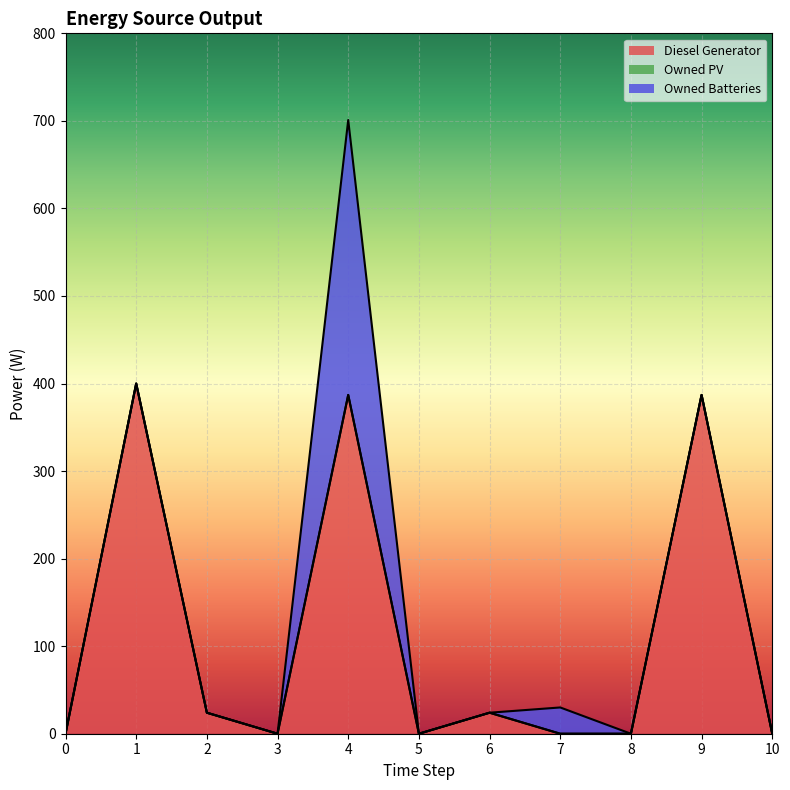

List the labels in order of Diesel Generator value, smallest first.

0, 3, 5, 7, 8, 10, 2, 6, 4, 9, 1